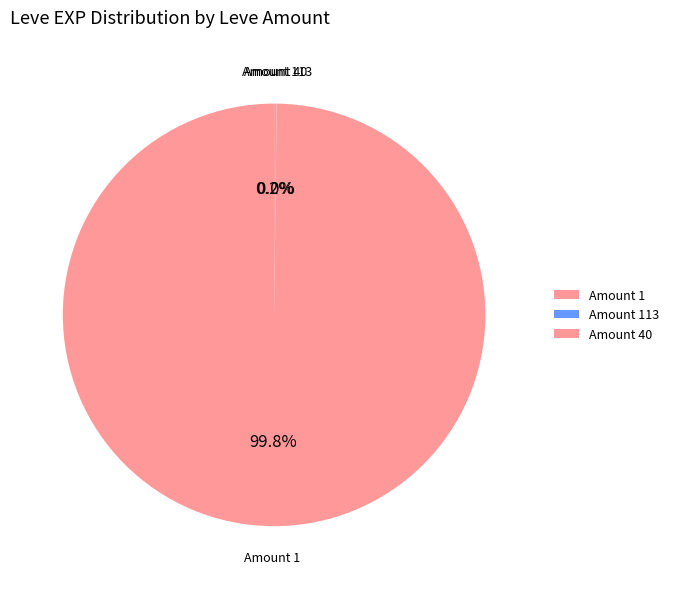

Which category has the biggest portion of the pie?

Amount 1